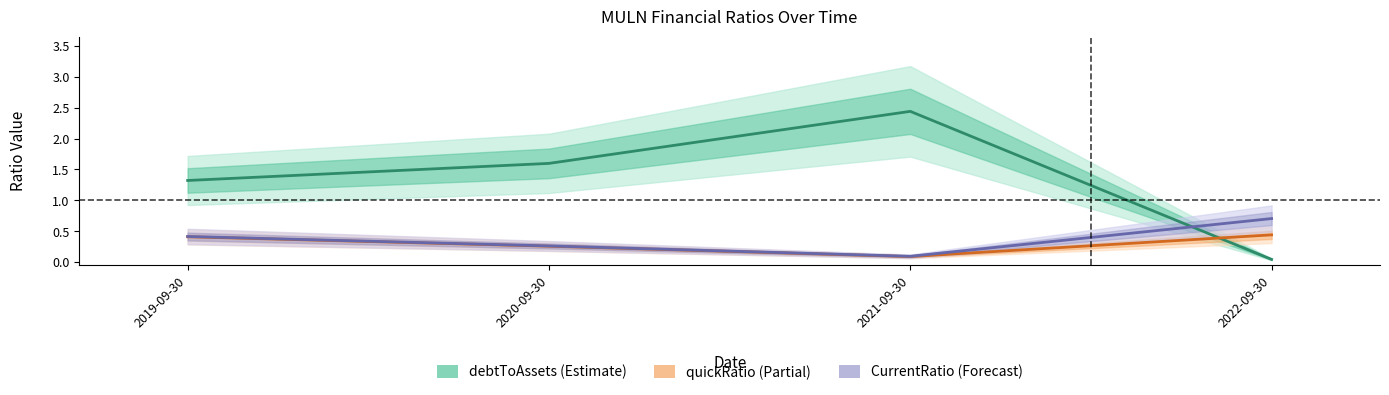

The value of CurrentRatio at 2019-09-30 is 0.4. True or false?

True